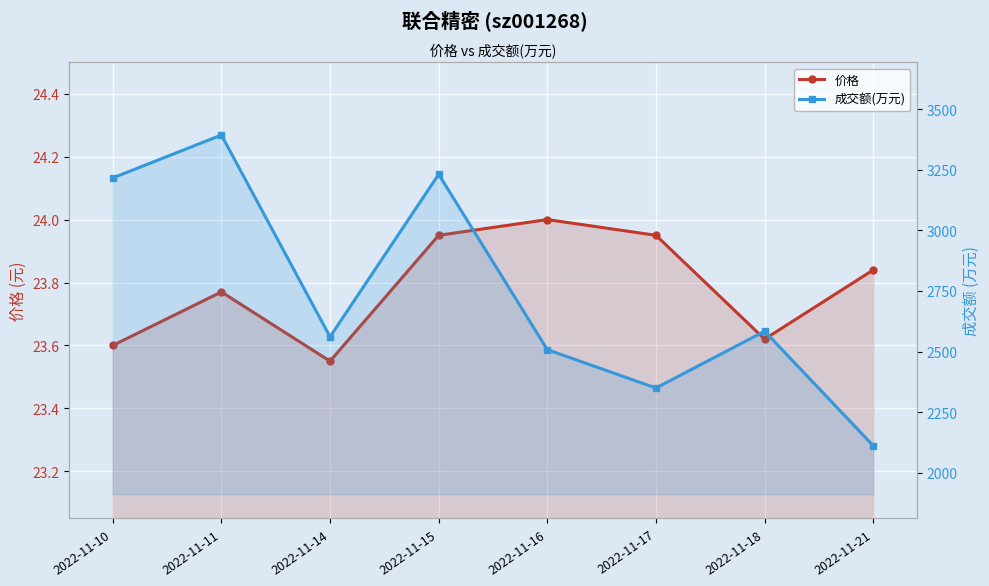

Reading left to right, transcribe all the data shown in this chart.

价格: 2022-11-10=23.6	2022-11-11=23.8	2022-11-14=23.6	2022-11-15=23.9	2022-11-16=24.0	2022-11-17=23.9	2022-11-18=23.6	2022-11-21=23.8
成交额(万元): 2022-11-10=3216.0	2022-11-11=3393.0	2022-11-14=2561.0	2022-11-15=3231.0	2022-11-16=2508.0	2022-11-17=2350.0	2022-11-18=2584.0	2022-11-21=2112.0